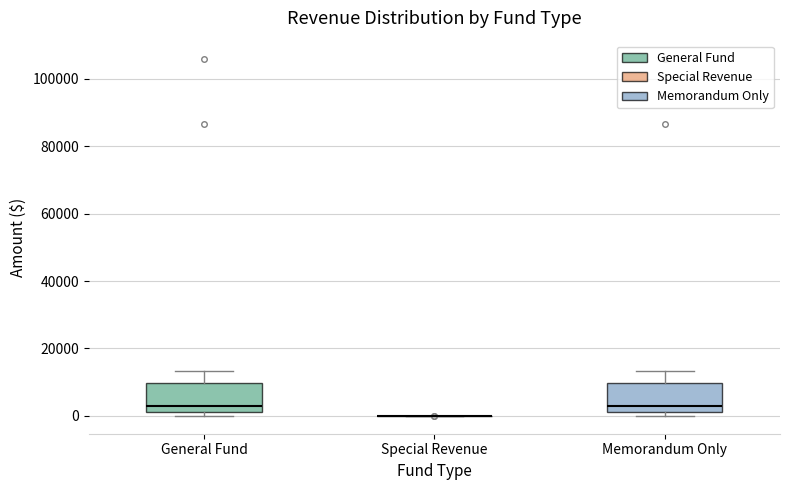

Reading left to right, read every box against the y-axis: the position of its median line, the range the box covers, and the ends of its whiskers. The values are not printed on the chart, so give them approximately, as read against the axis.

General Fund: median 2000 (just above the box's lower edge), box 2000 to 10000, whiskers 0 to 14000
Special Revenue: box collapsed to a line at 0, whiskers 0 to 0
Memorandum Only: median 2000 (just above the box's lower edge), box 2000 to 10000, whiskers 0 to 14000